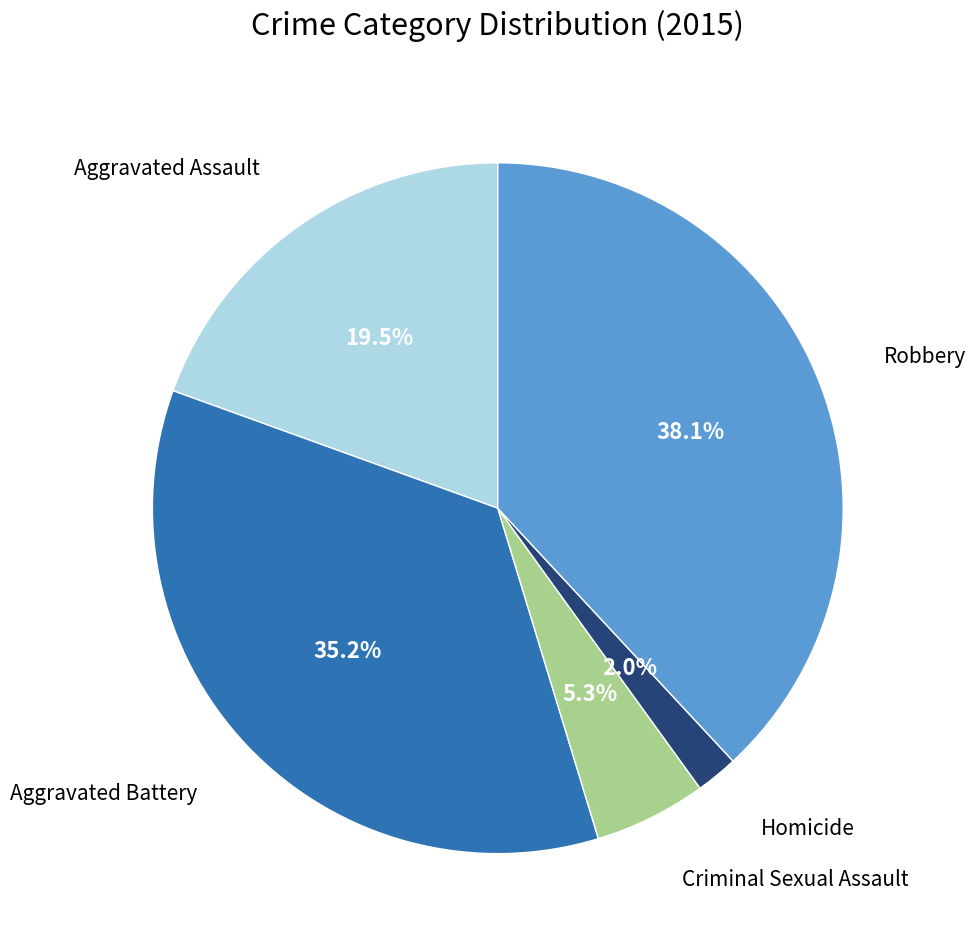

Does Aggravated Assault account for over 50% of the chart?

No